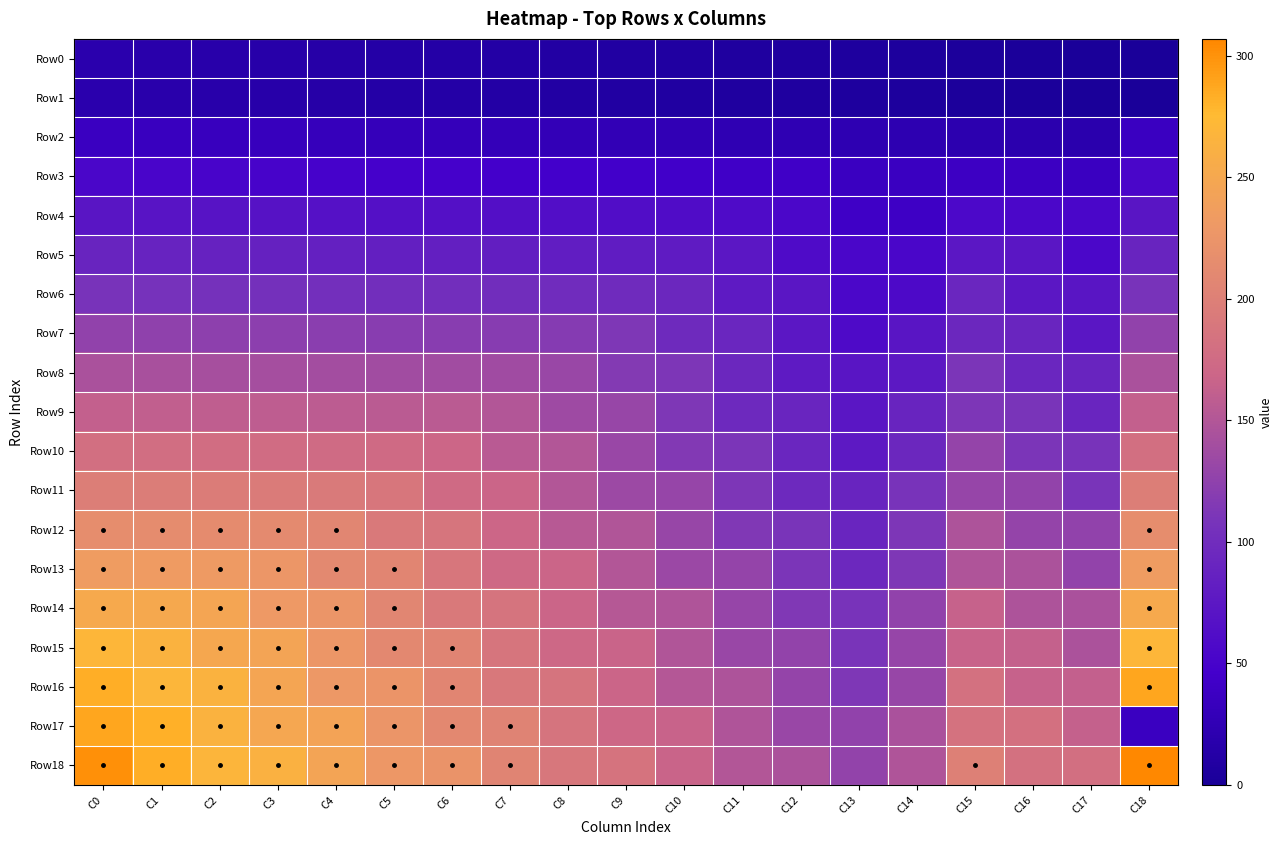

At which category is the sum across all series the highest?

C0